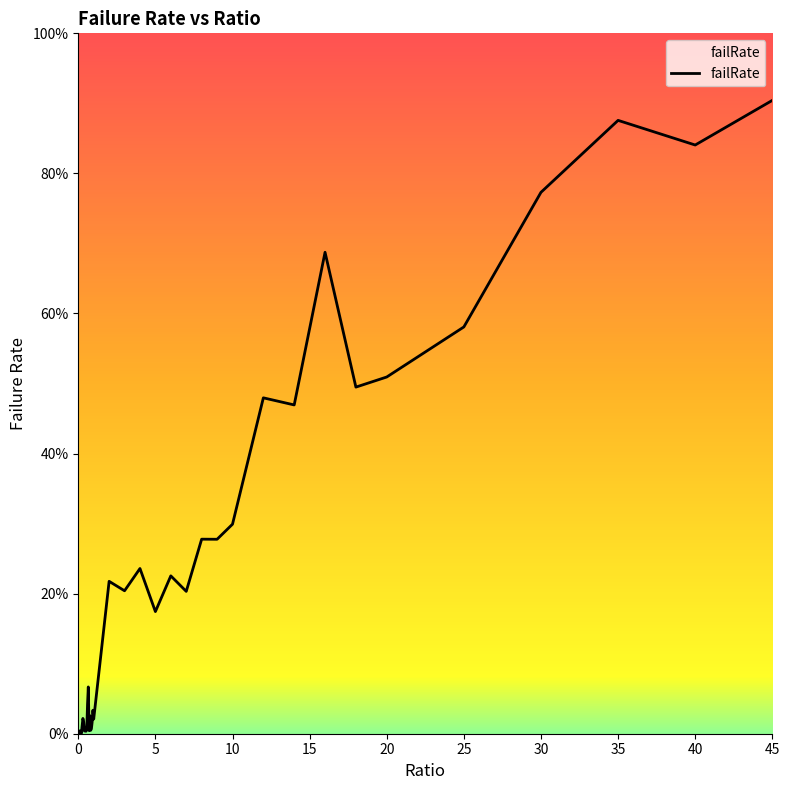

Reading right to left, list all the values displayed in this chart.

0.9	0.8	0.9	0.8	0.6	0.5	0.5	0.7	0.5	0.5	0.3	0.3	0.3	0.2	0.2	0.2	0.2	0.2	0.2	0.0	0.0	0.0	0.0	0.0	0.0	0.0	0.1	0.0	0.0	0.0	0.0	0.0	0.0	0.0	0.0	0.0	0.0	0.0	0.0	0.0